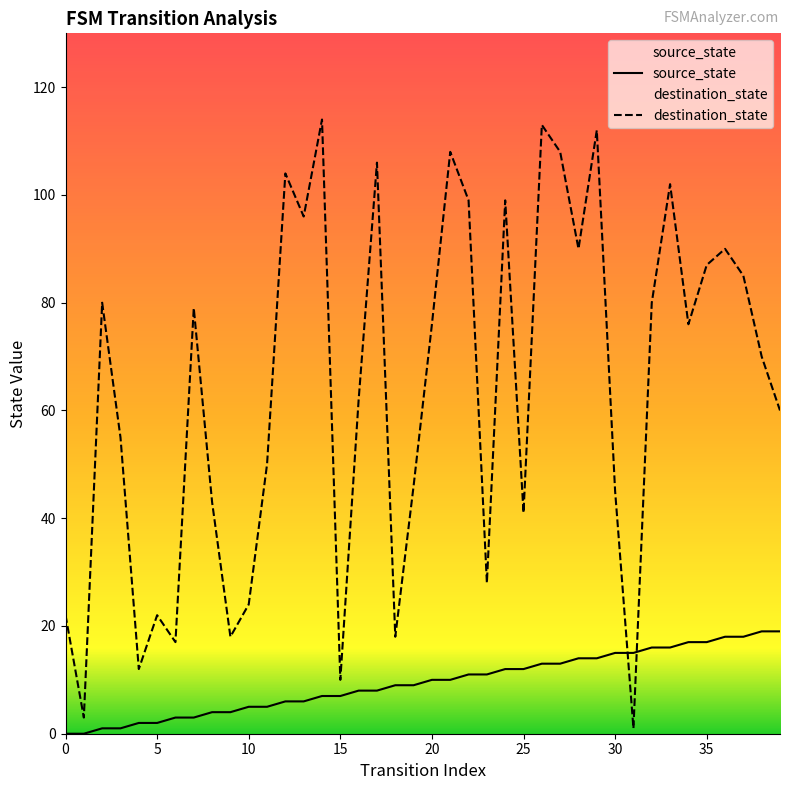

List the series in order of their peak value, highest first.

destination_state, source_state